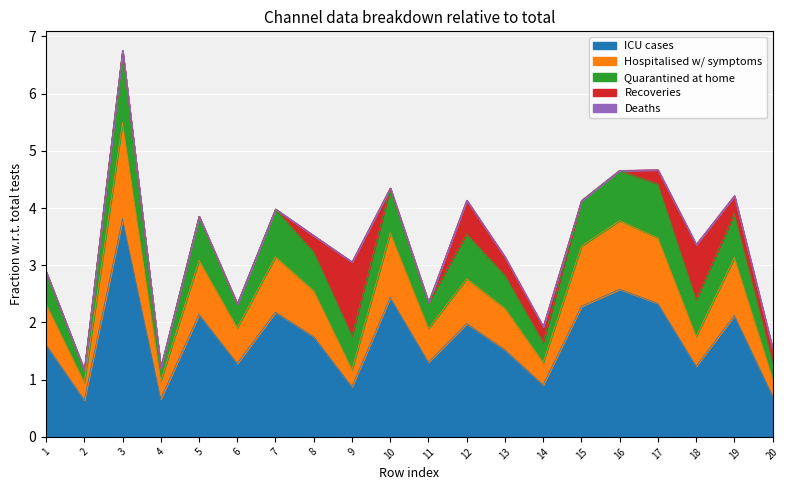

How many lines are shown in the chart?

5